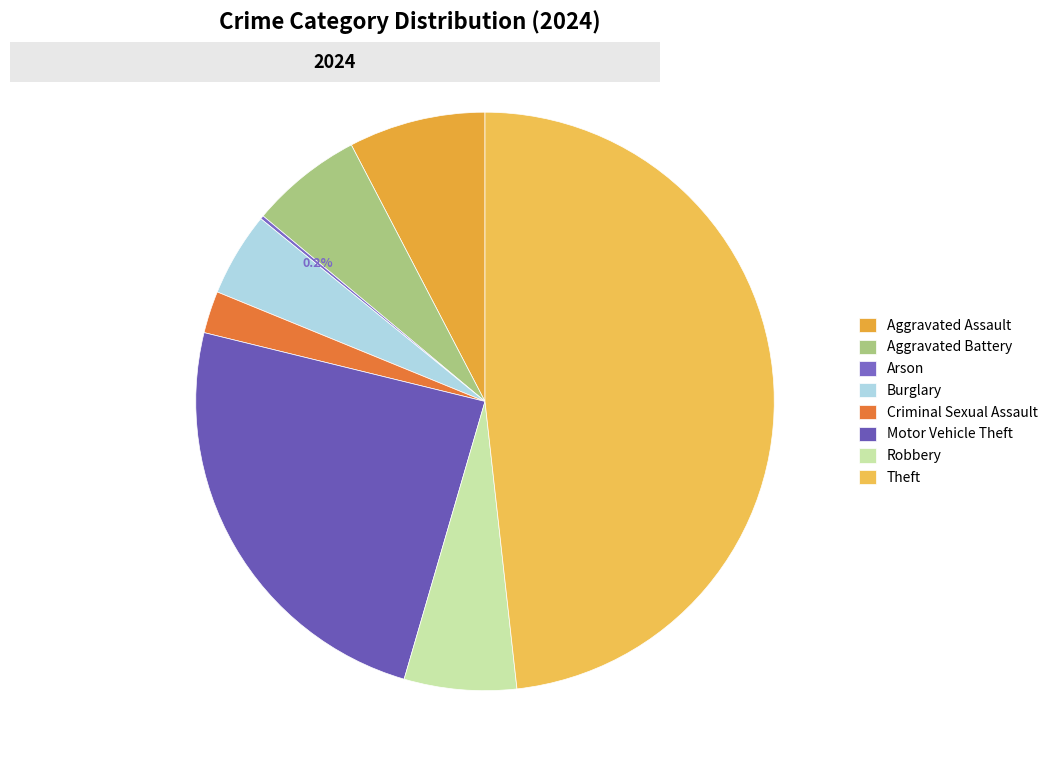

What percentage do Robbery and Criminal Sexual Assault together represent?

8.6%